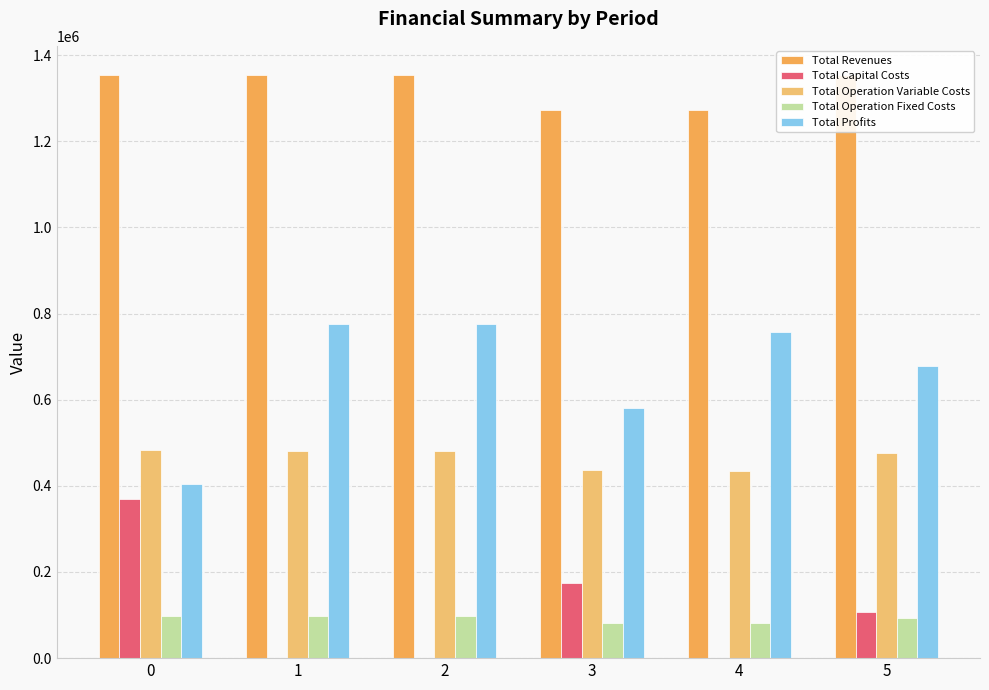

At which category is the sum across all series the highest?

5